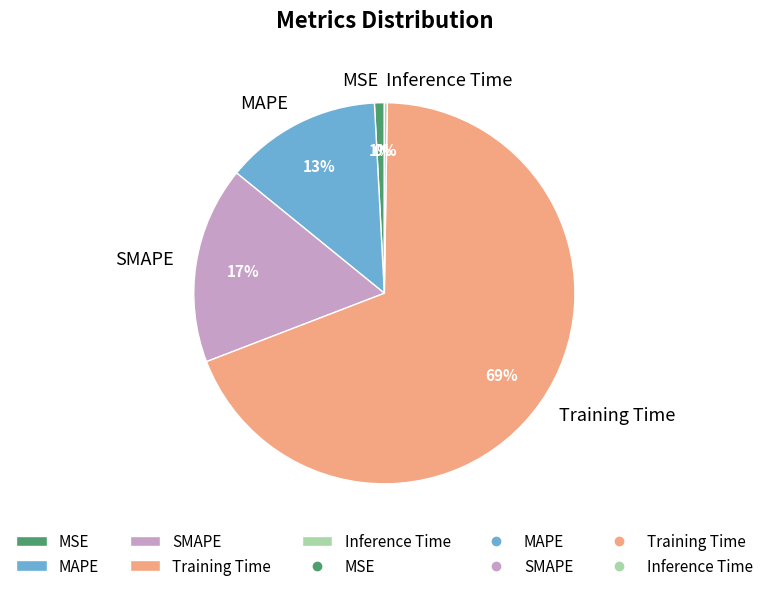

To the nearest percent, what portion does SMAPE represent?

17%